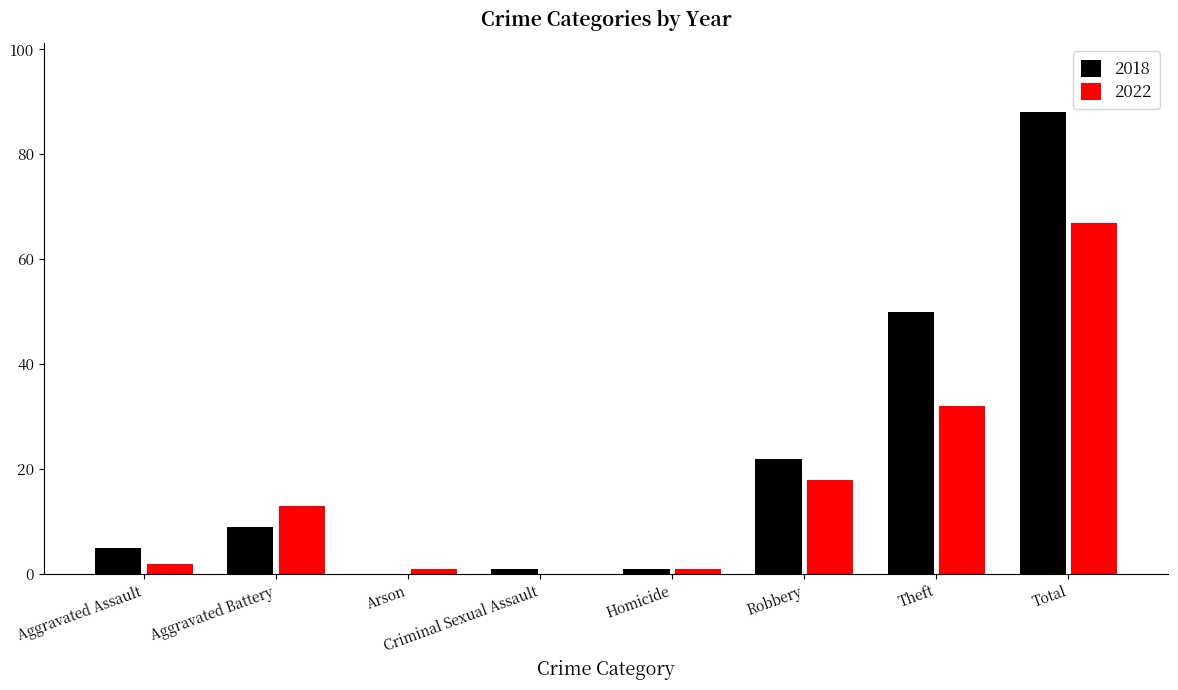

What are all the series names shown in the legend?

2018, 2022